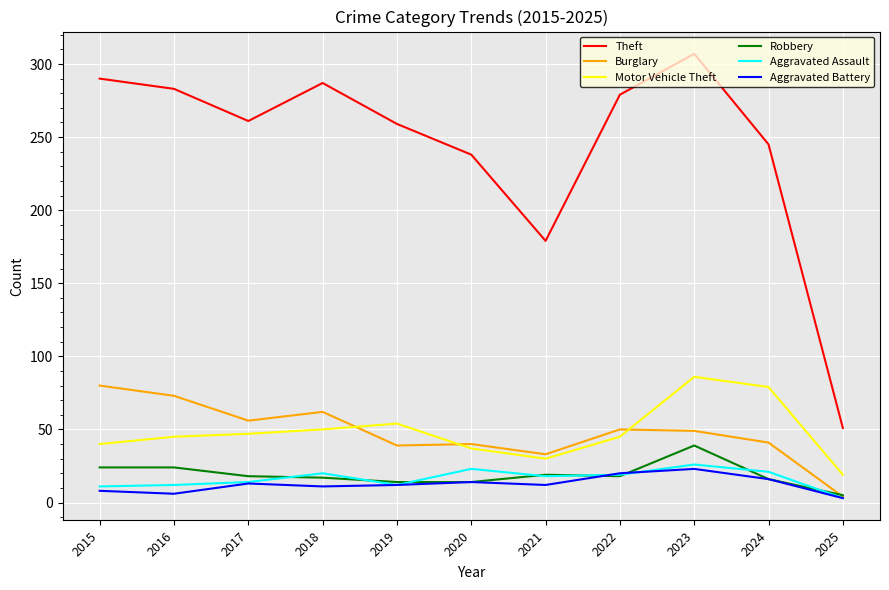

Which series has the widest spread of values?

Theft